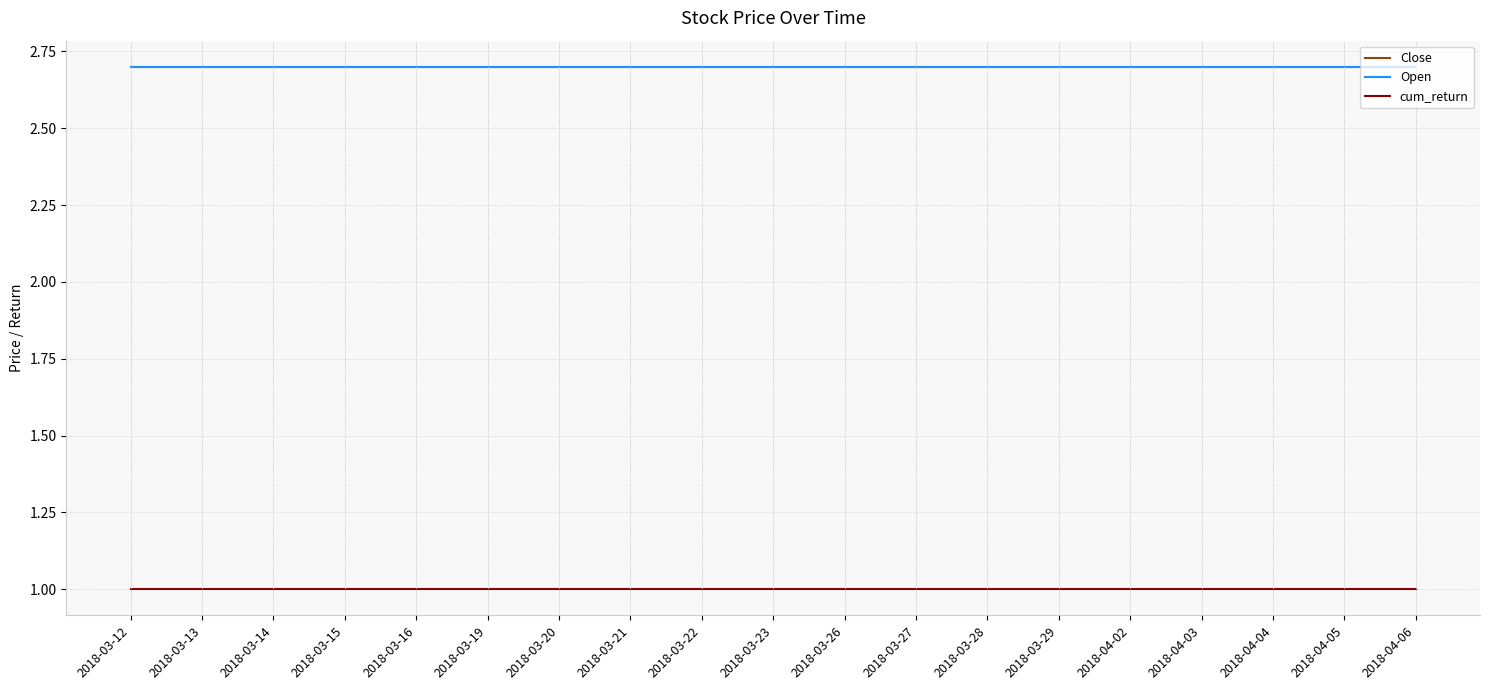

Which series has the largest total across all categories?

Close